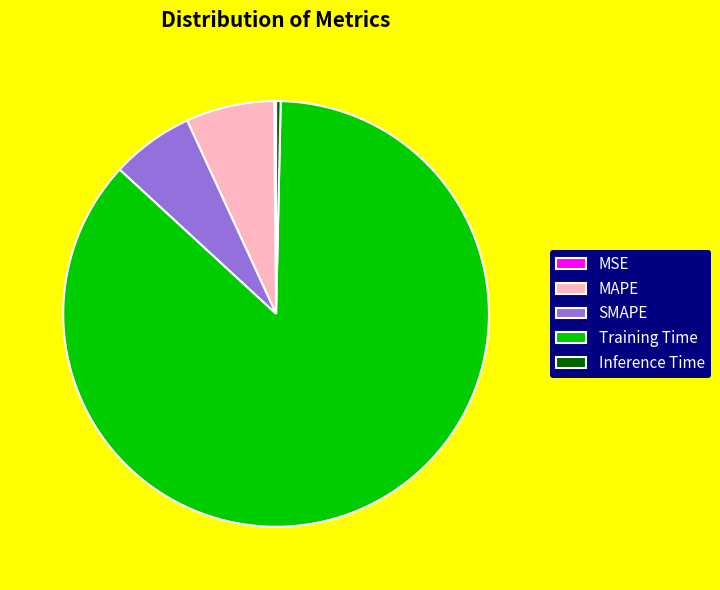

Is the sum of MAPE and Training Time greater than half?

Yes